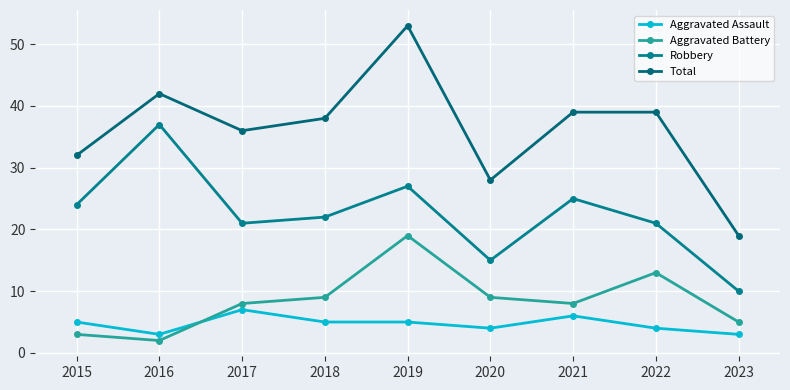

What is the maximum value for Robbery?

37